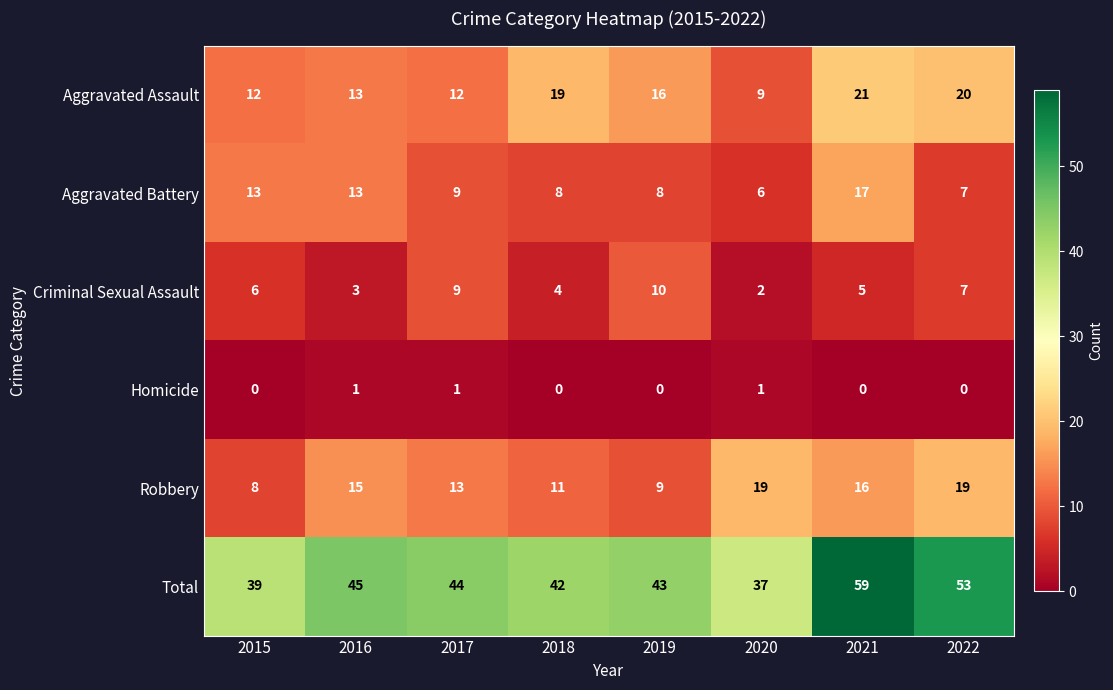

At which label does Aggravated Battery first exceed 9?

2015